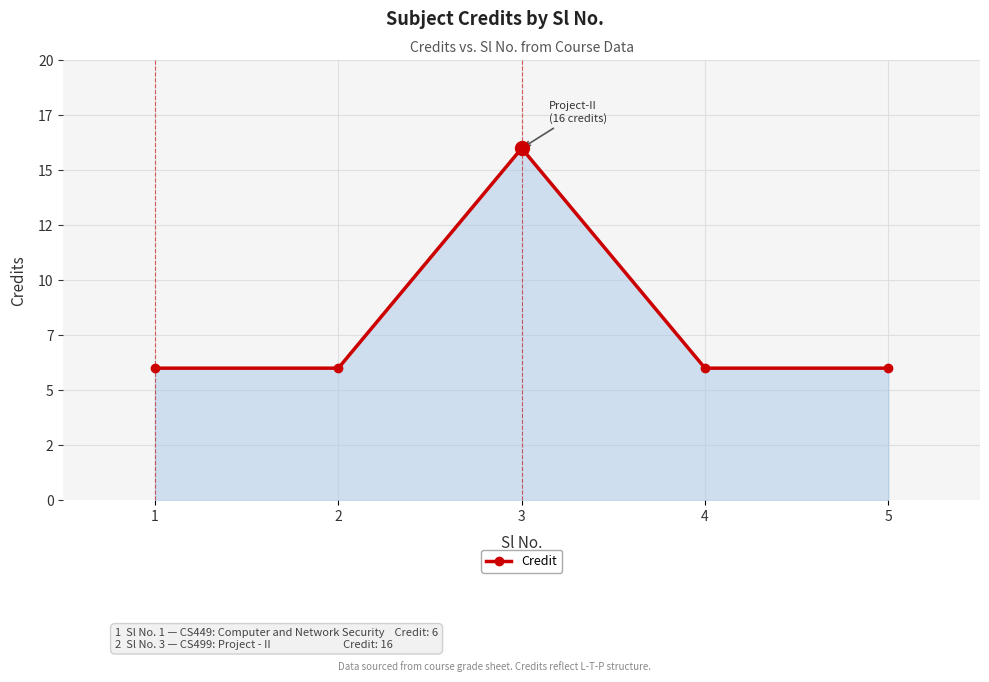

What is the maximum value shown in the chart?

16